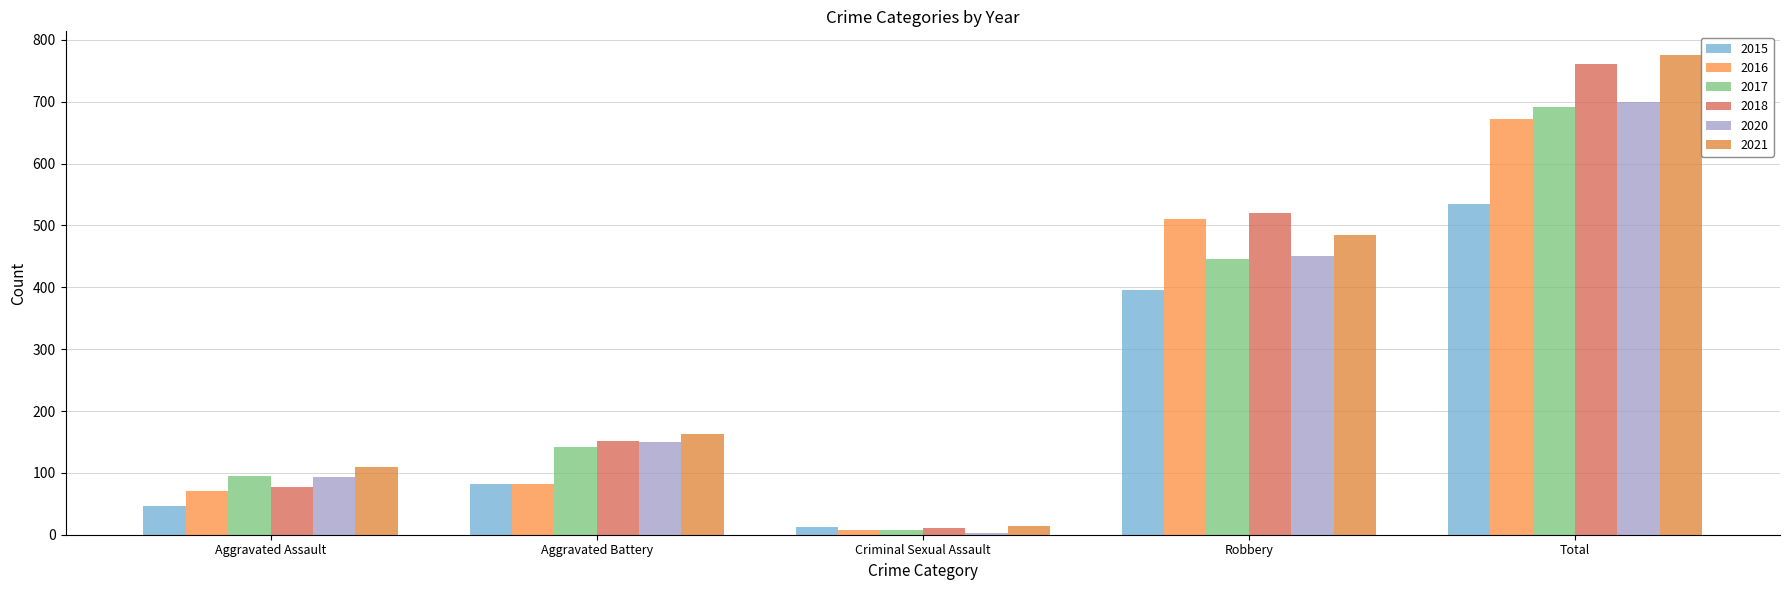

Is it true that 2015 equals 395 at Robbery?

True